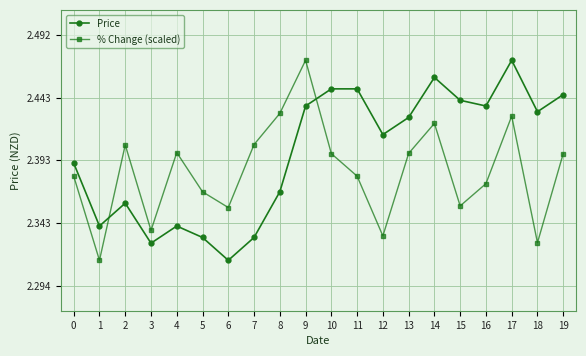

What is the total value across all series at 3?

4.7